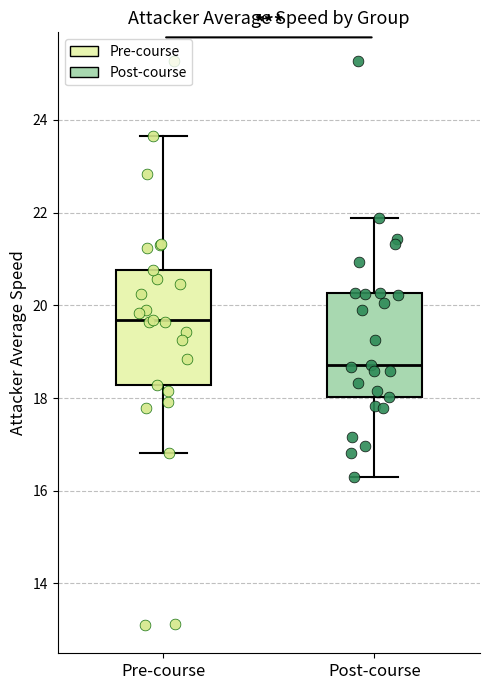

Which box is the tallest, from its lower edge to its upper edge?

Pre-course